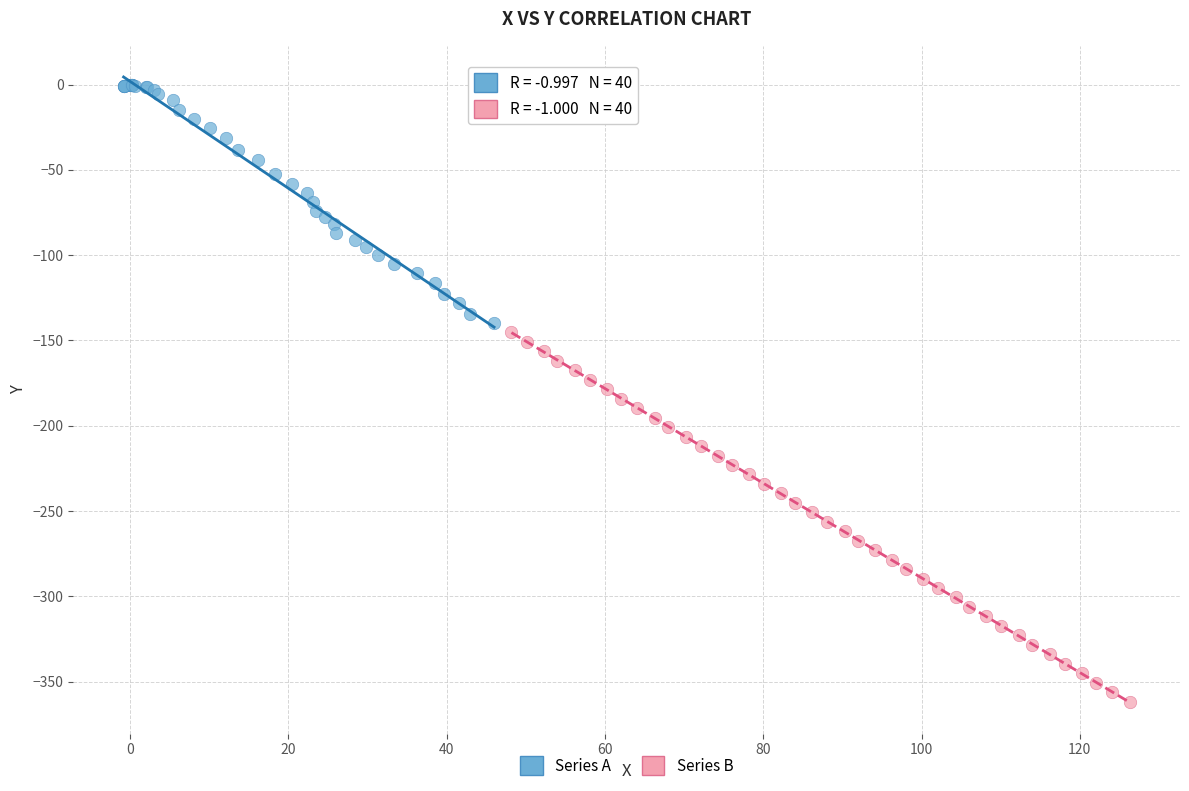

Which series contains the highest Y value?

Series A